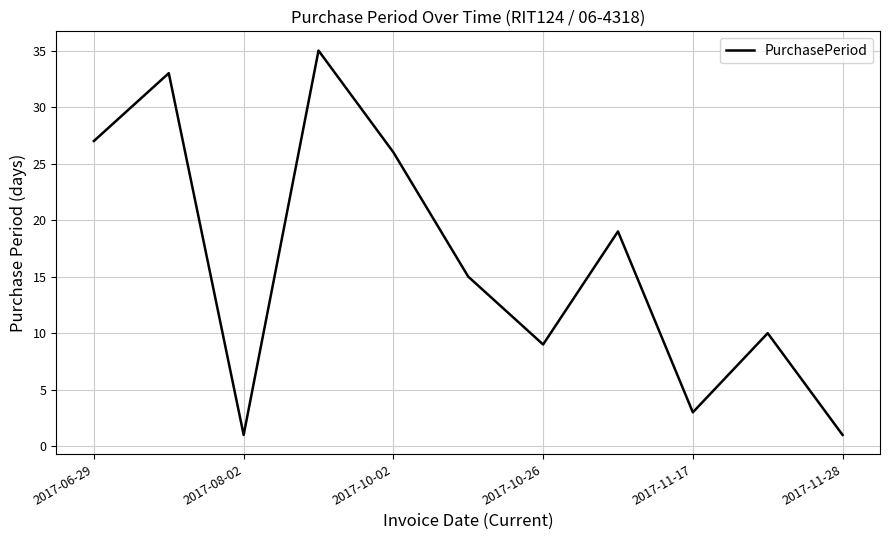

Reading left to right, extract all data points from this chart.

27	33	1	35	26	15	9	19	3	10	1